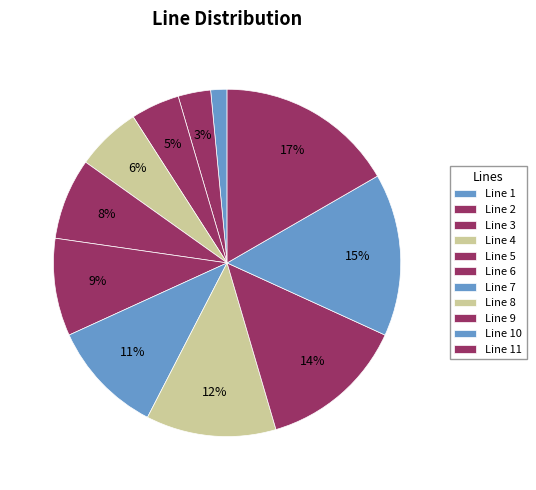

How many segments does this pie chart have?

11